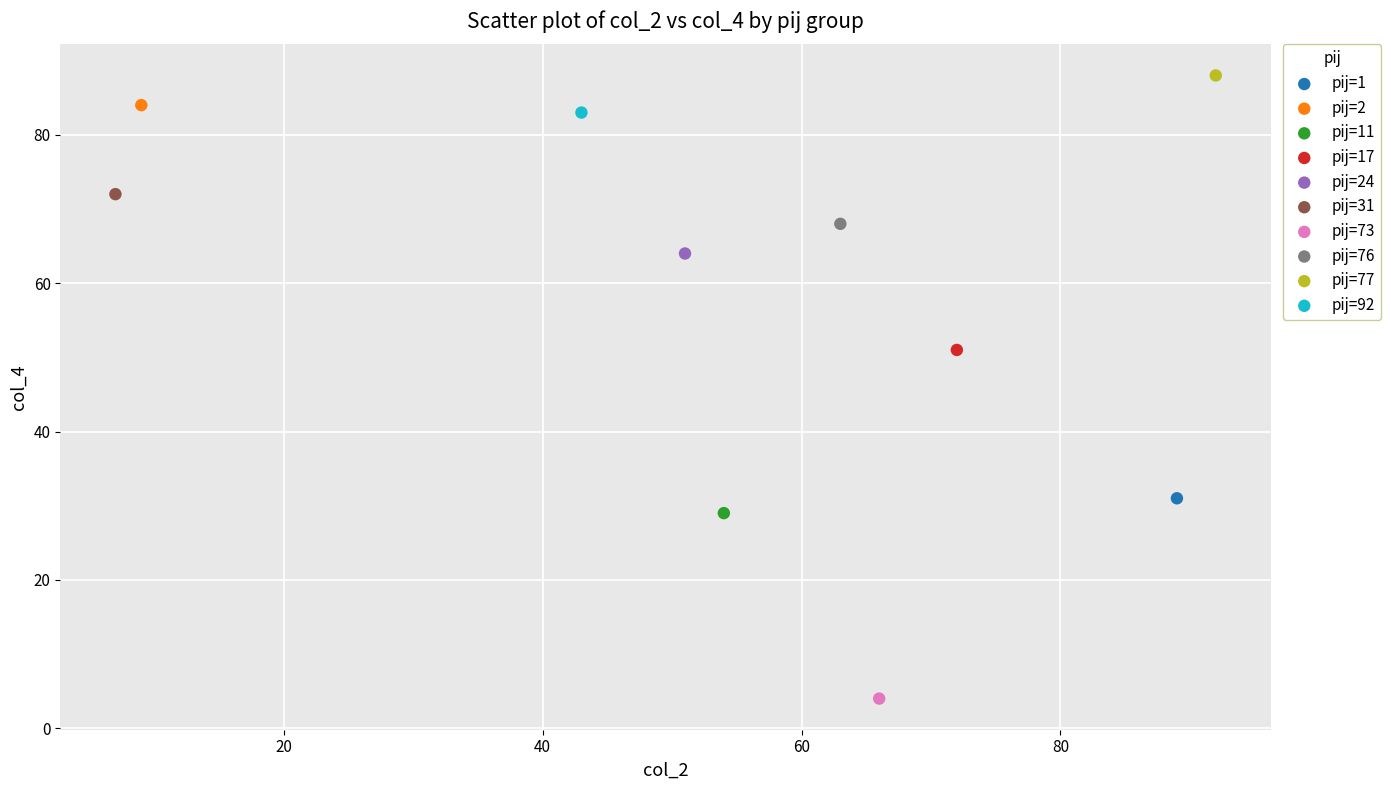

Which series reaches the minimum Y coordinate?

pij=73